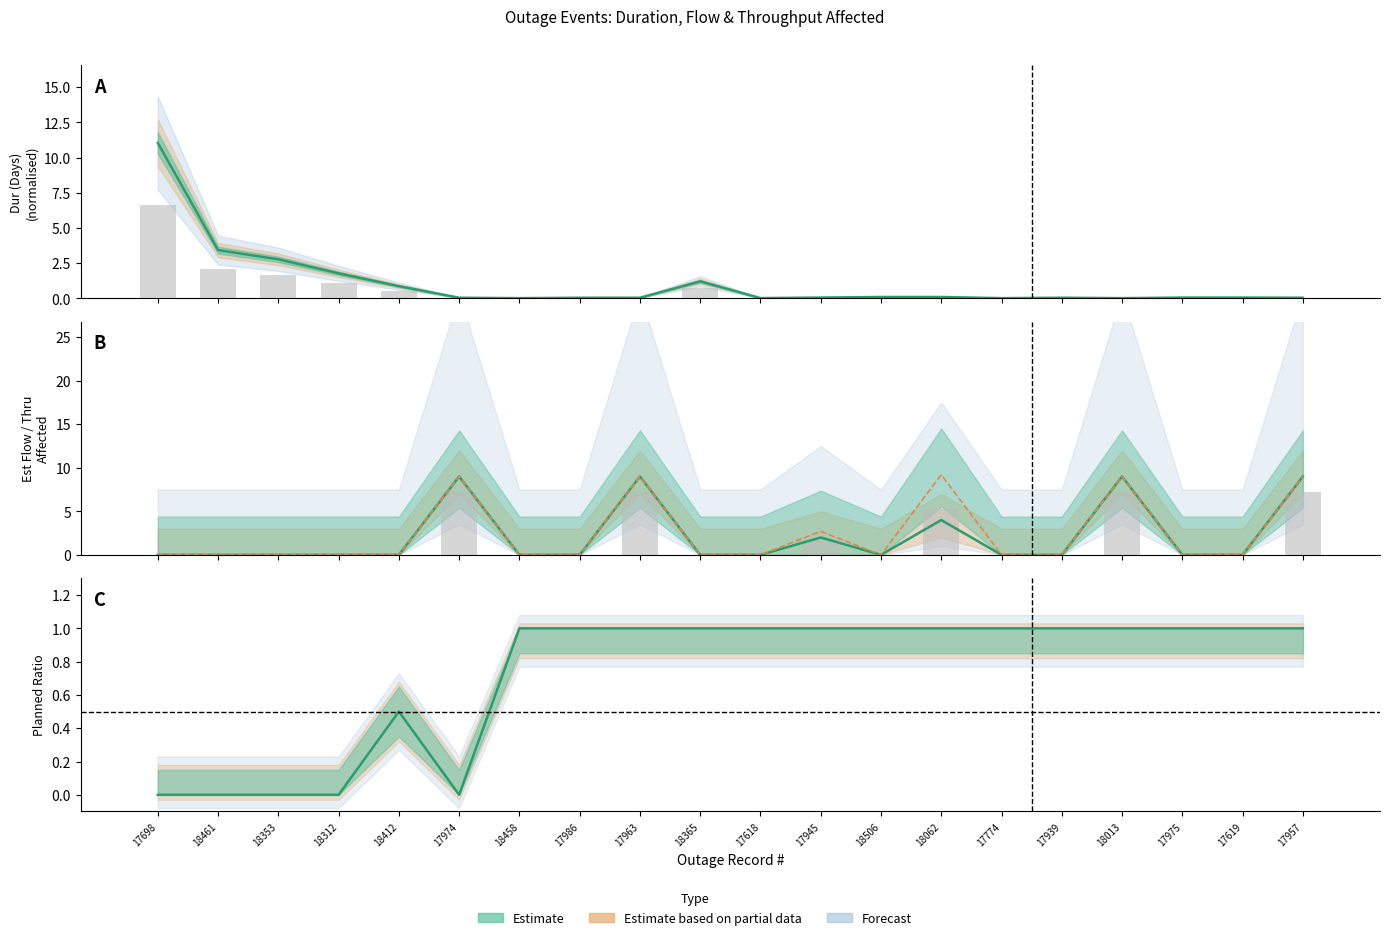

Does the chart contain stacked bars?

No